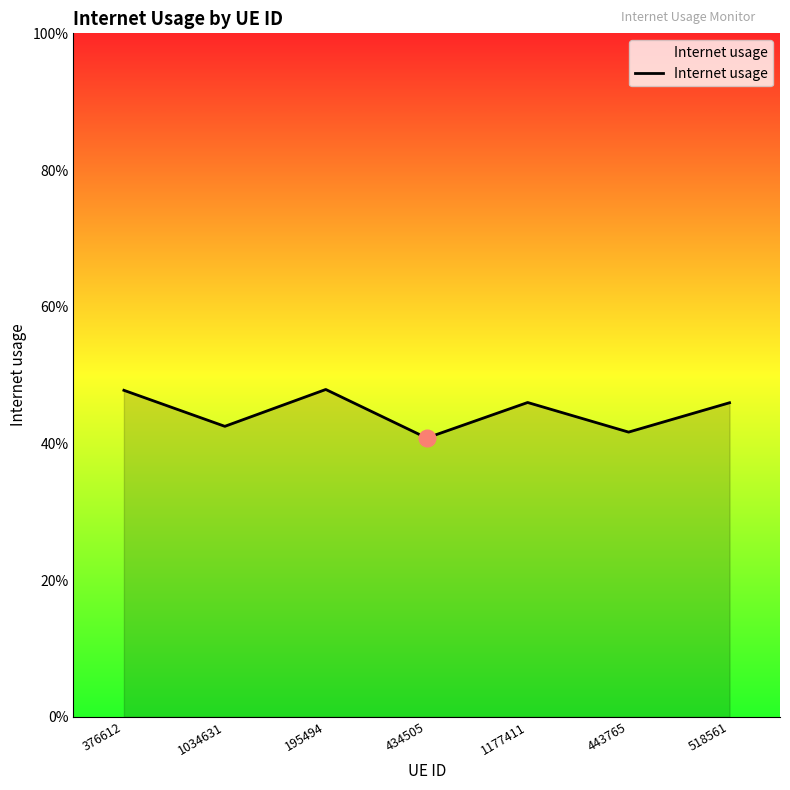

What is the difference between the second highest and second lowest values?

0.1